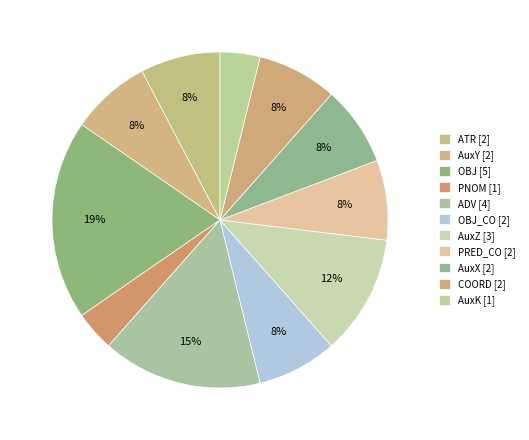

Which slice is the largest?

OBJ